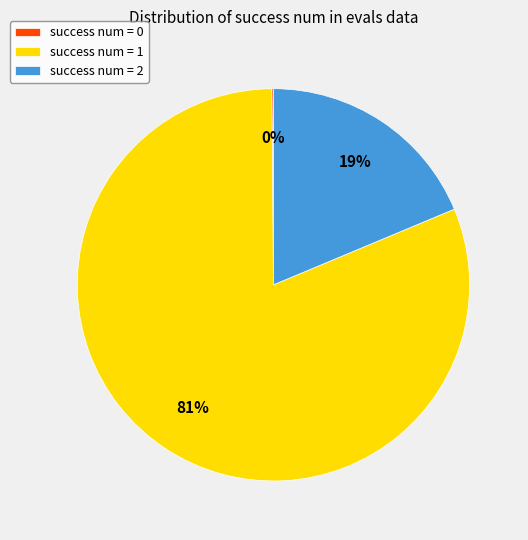

To the nearest percent, what is the average slice percentage?

33%